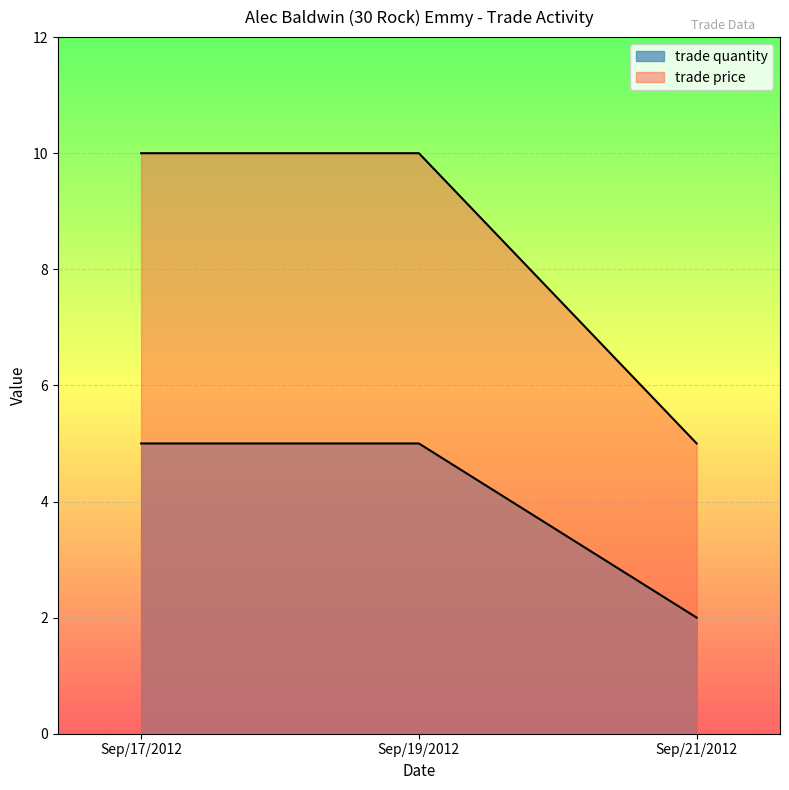

Is it true that trade price equals 18 at Sep/19/2012?

False